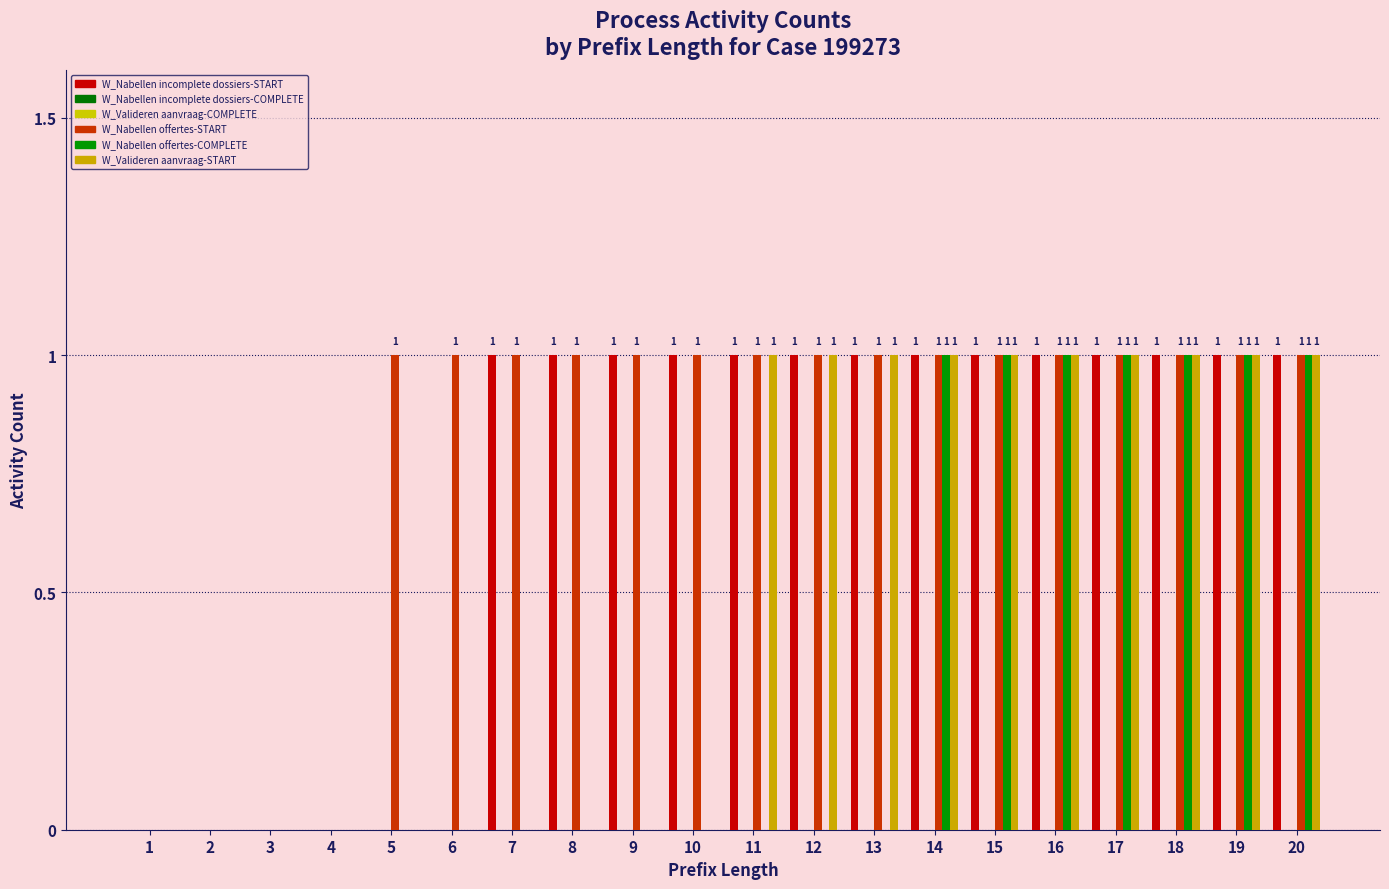

Rank the series by their maximum value, from lowest to highest.

W_Nabellen incomplete dossiers-COMPLETE, W_Valideren aanvraag-COMPLETE, W_Nabellen incomplete dossiers-START, W_Nabellen offertes-START, W_Nabellen offertes-COMPLETE, W_Valideren aanvraag-START